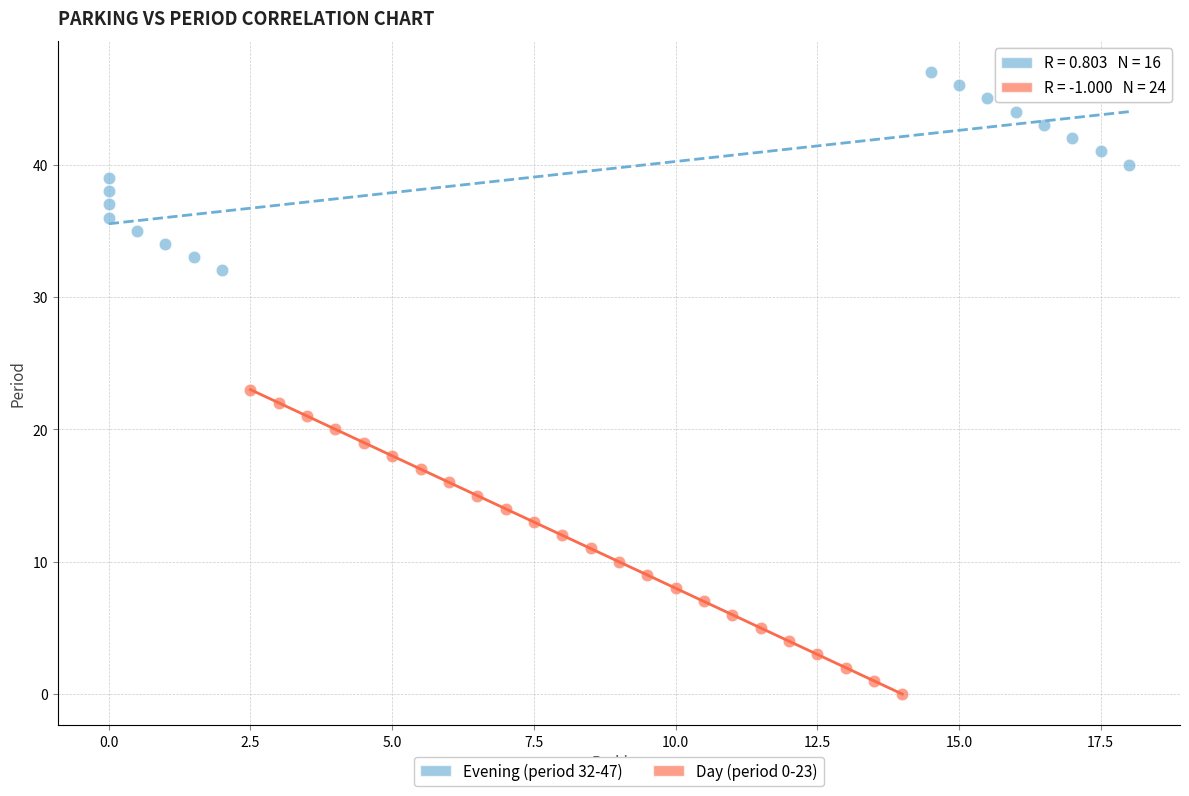

Which series has the widest spread of Y values?

Day (period 0-23)